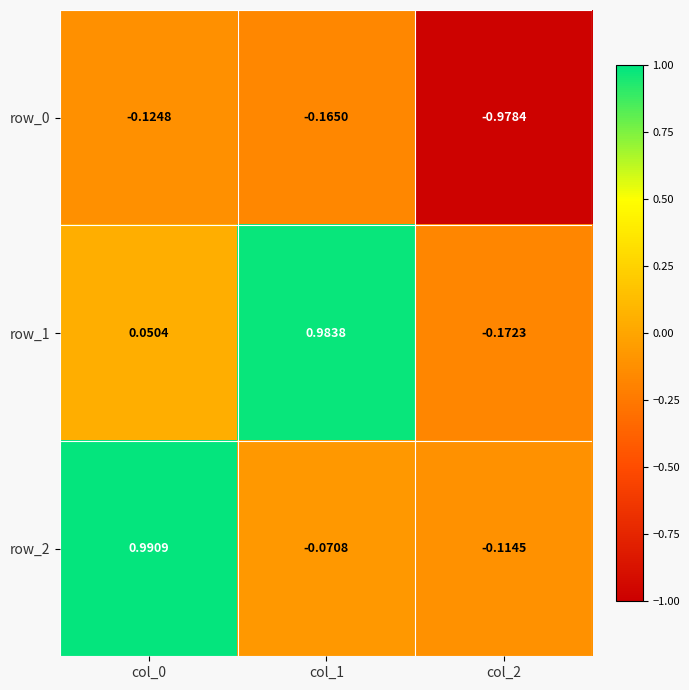

How many values in row_2 are above zero?

1